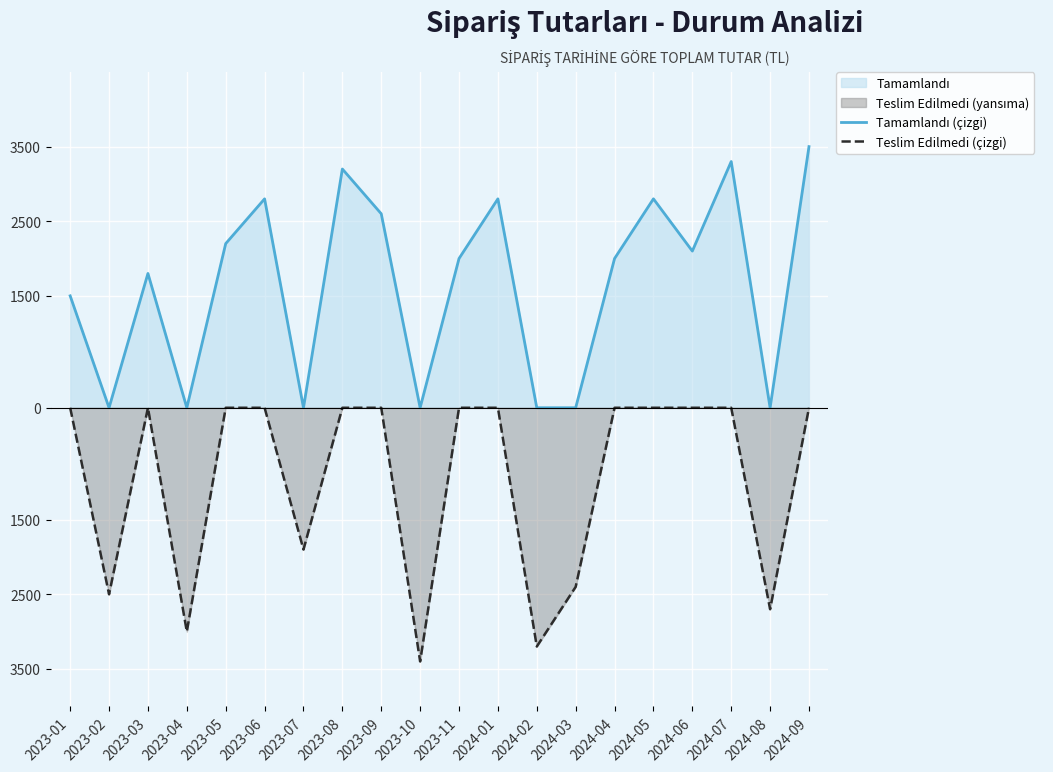

How many interior local peaks does the Teslim Edilmedi (çizgi) series have?

1